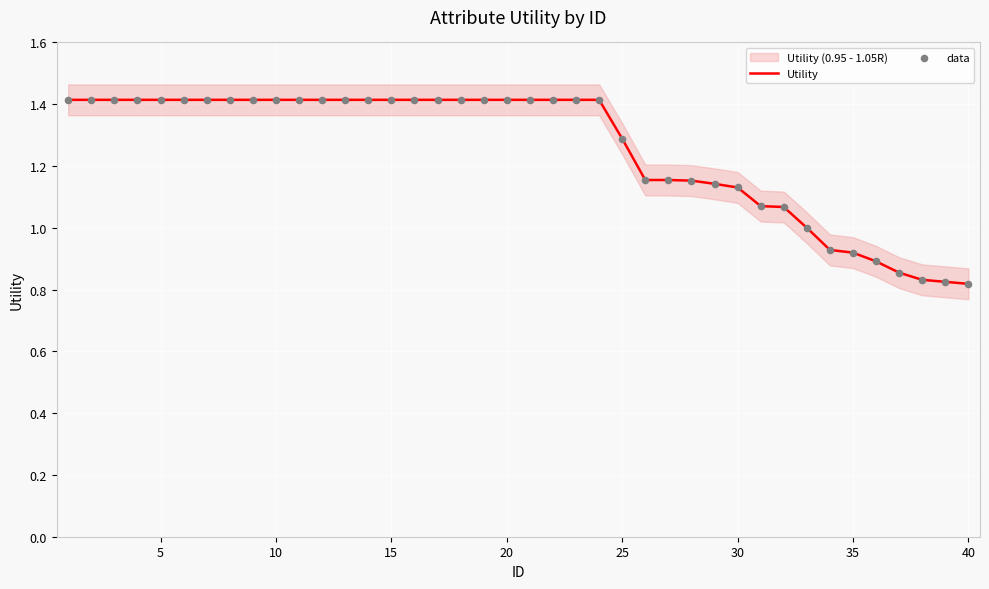

Which series has the widest spread of Y values?

Utility